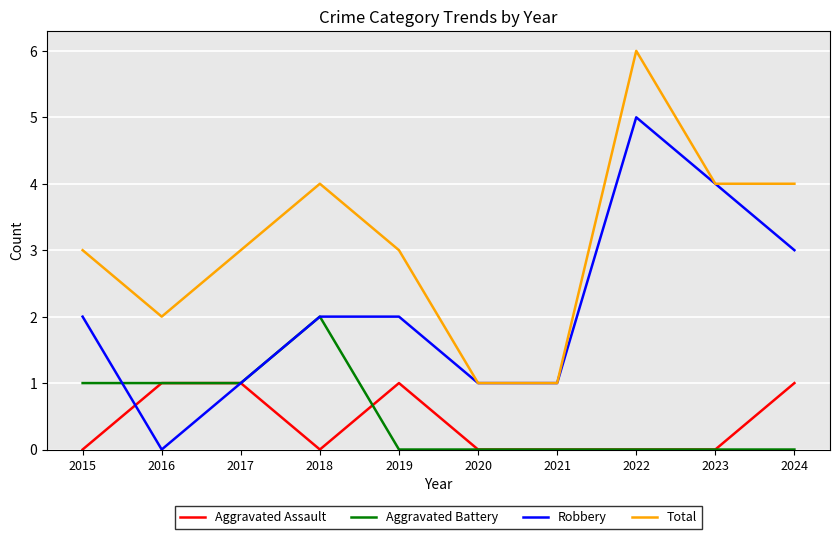

What is the approximate value of Robbery at 2022?

5